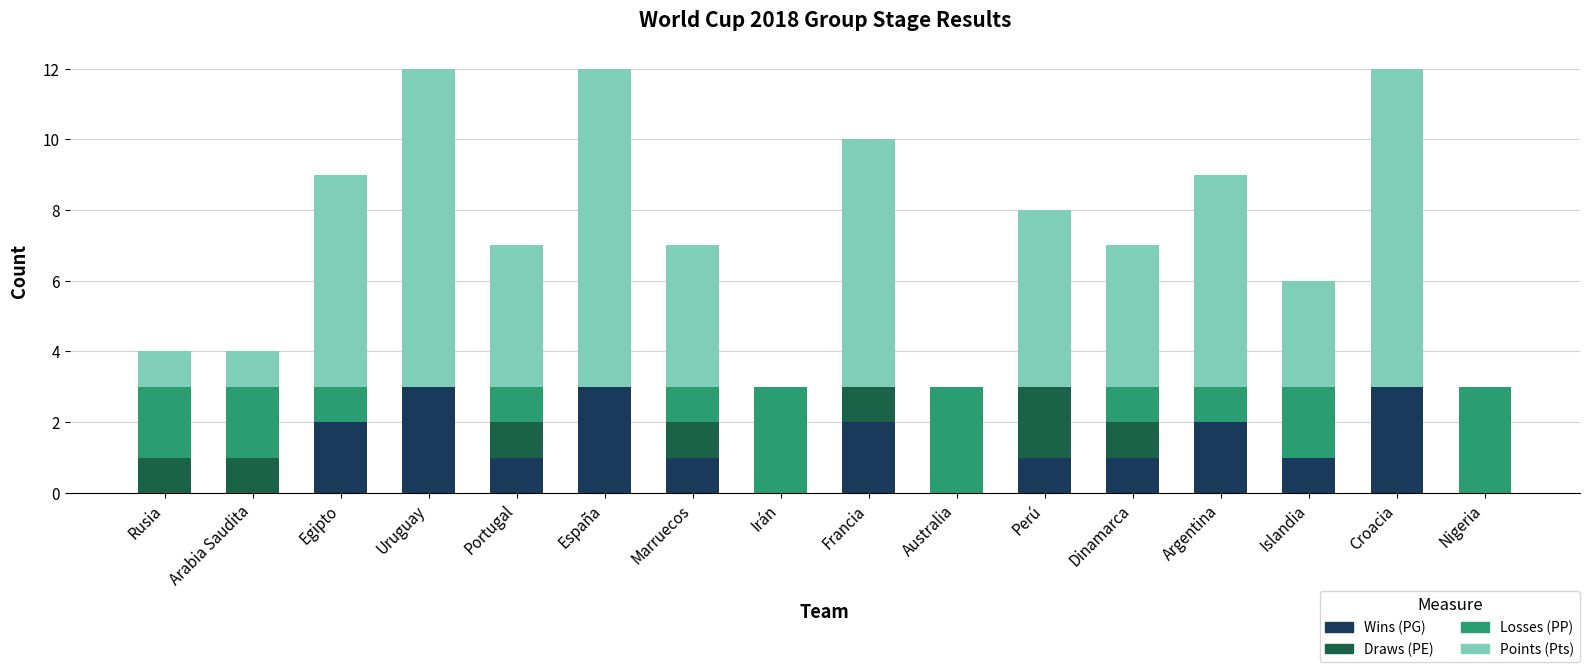

The value of Wins (PG) at Egipto is 2. True or false?

True